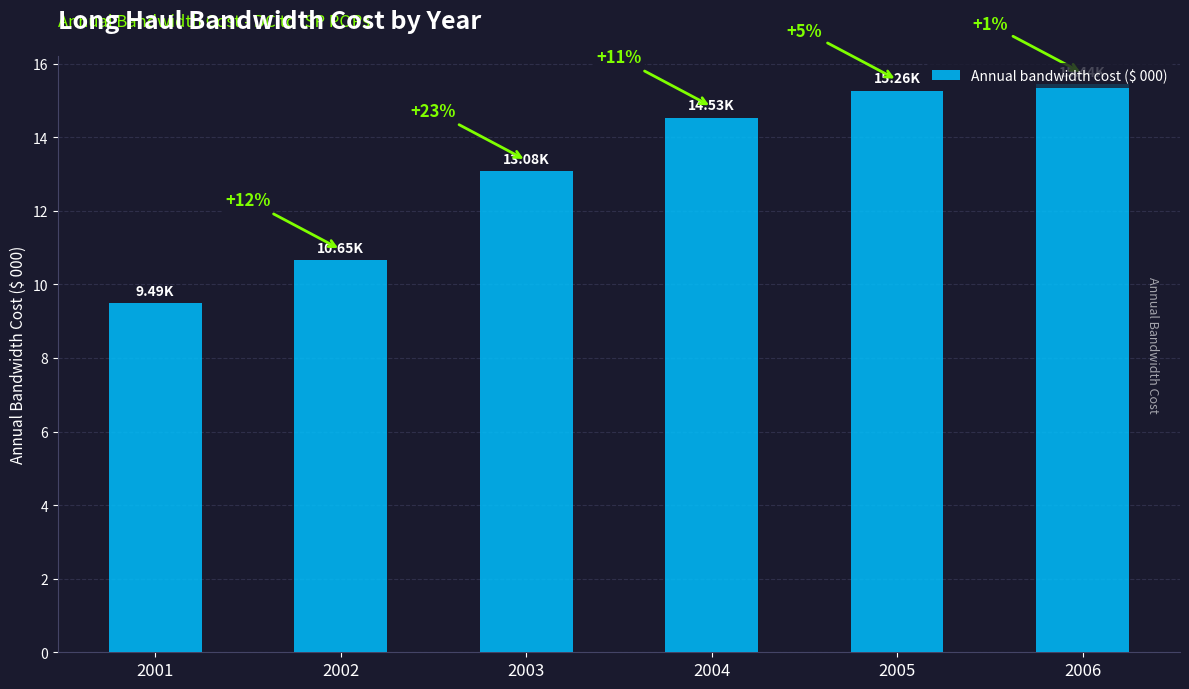

Between 2002 and 2004, which is larger?

2004